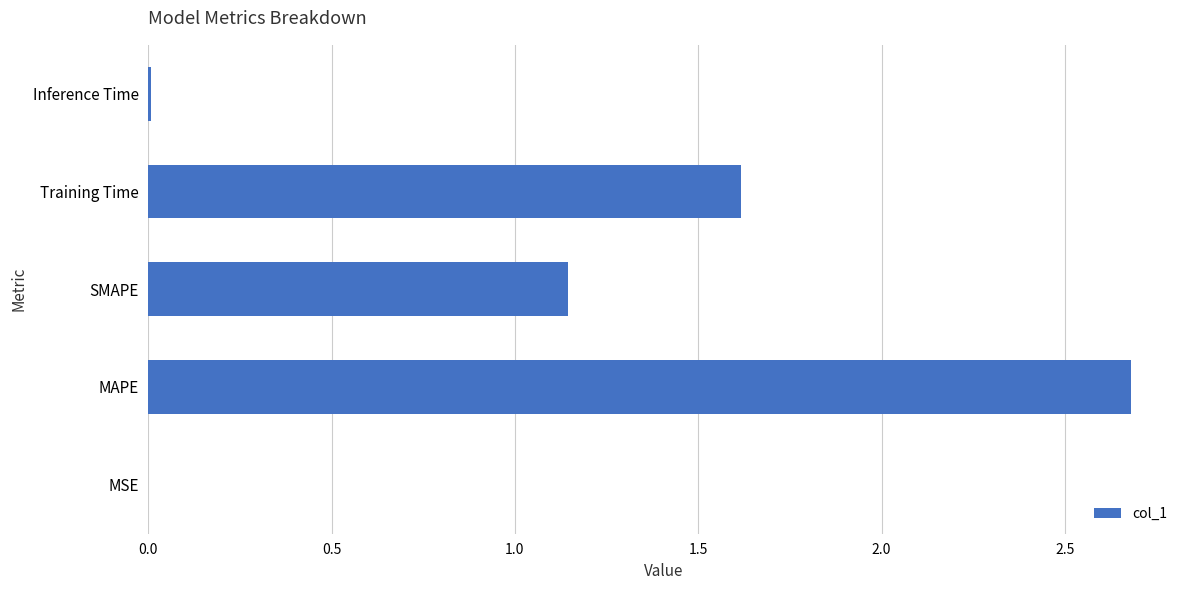

What is the maximum value shown in the chart?

2.7